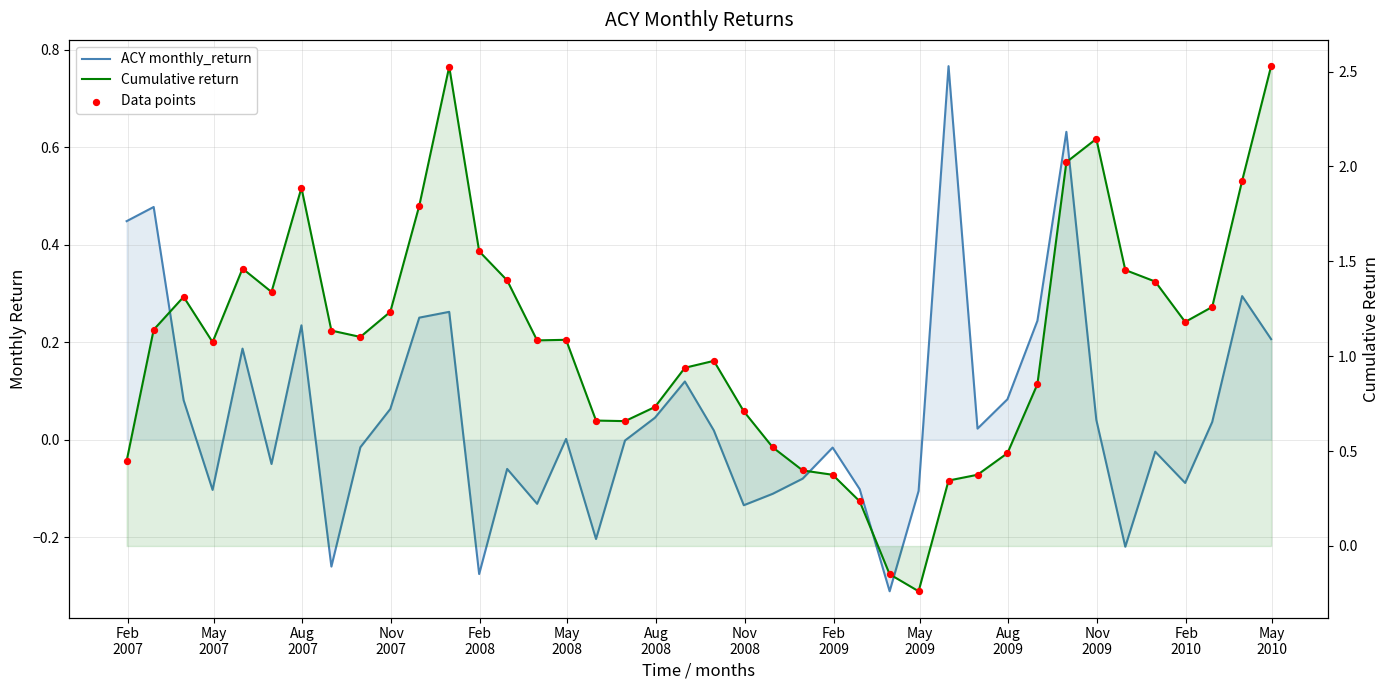

At how many categories does at least one series exceed 0?

38